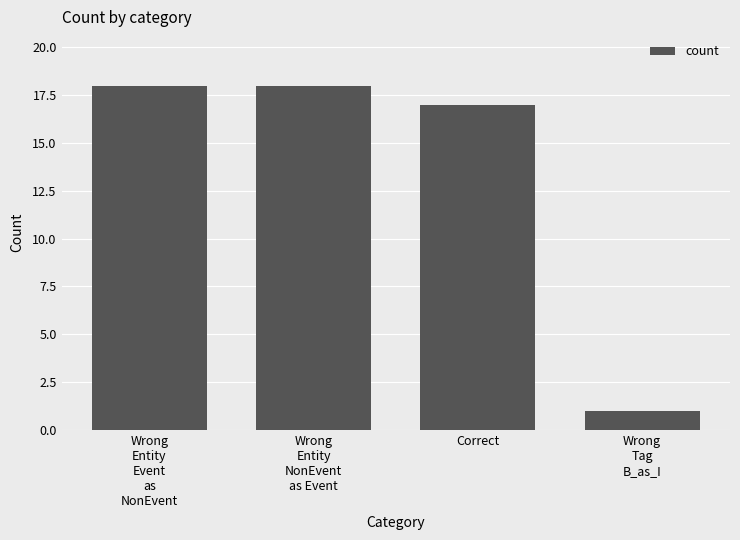

The chart shows a value of 17 at Correct. True or false?

True